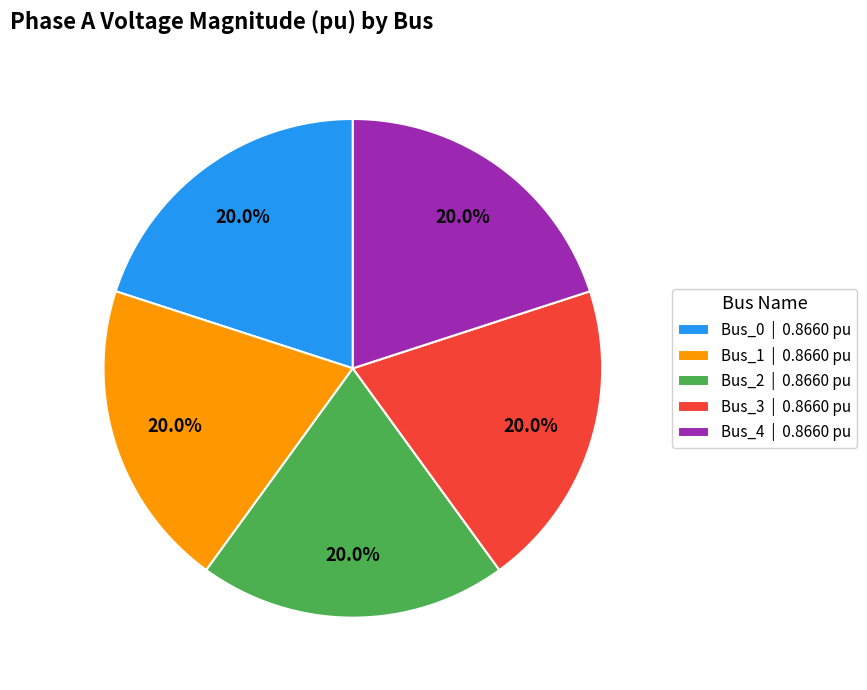

Is Bus_1 the majority of the pie?

No